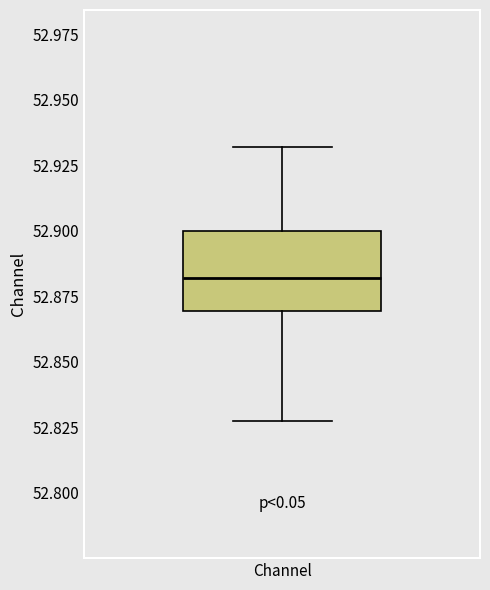

Read this box plot against the y-axis: the position of the median line, the range covered by the box, and the ends of both whiskers. The values are not printed on the chart, so give them approximately, as read against the axis.

median 52.880, box 52.870 to 52.900, whiskers 52.825 to 52.930